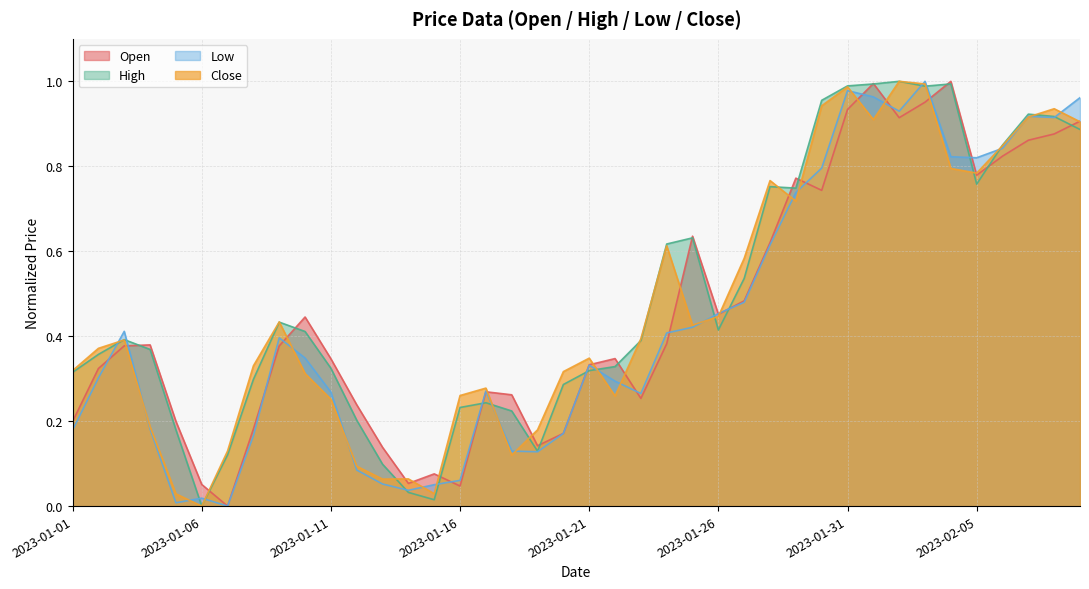

What is the sum of the High values at 2023-01-19 and 2023-02-05?

0.9